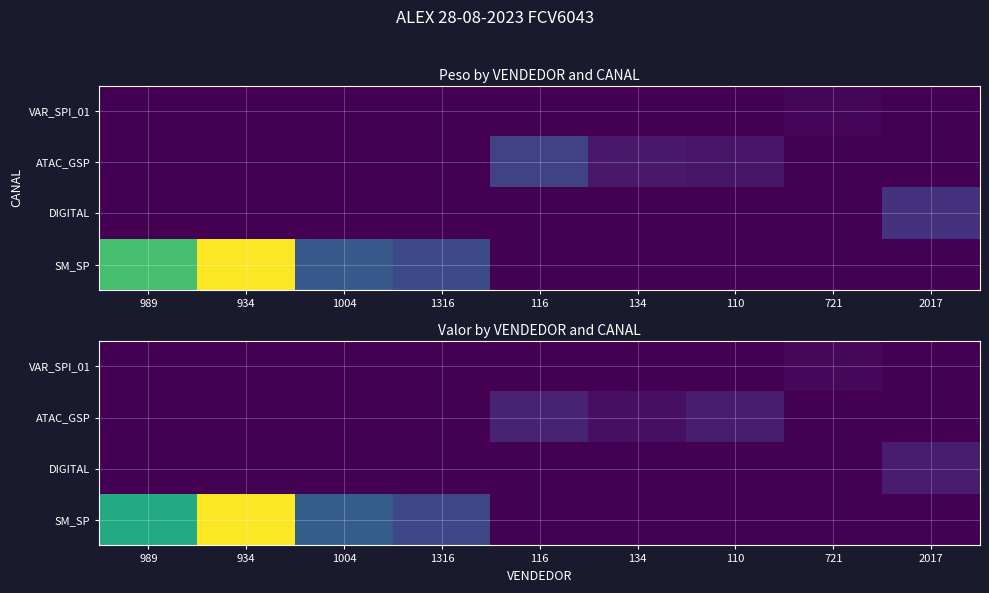

The value of SM_SP at 116 is 0.0. True or false?

True